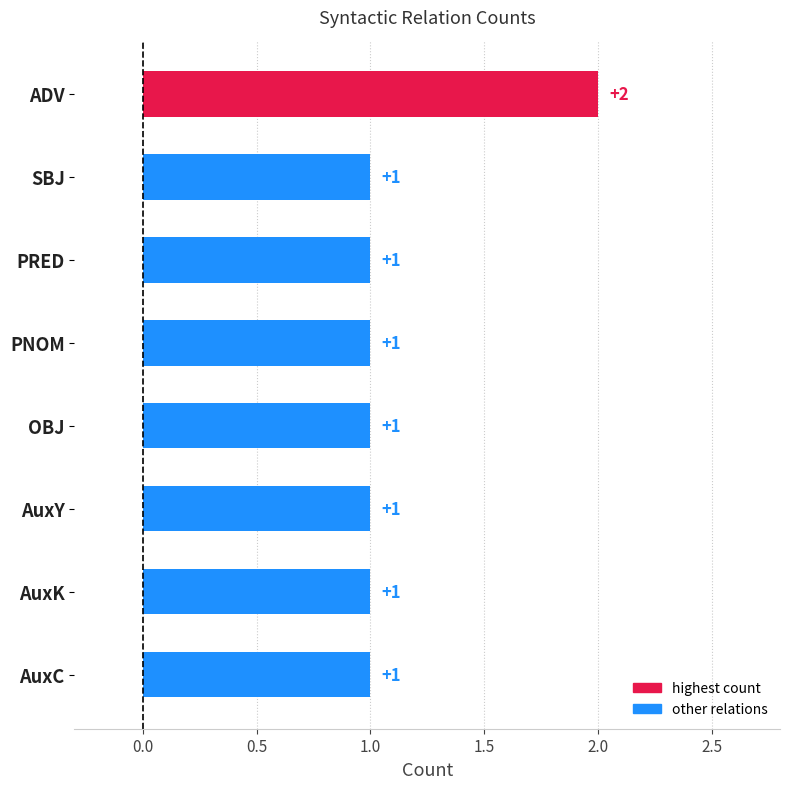

What is the smallest value displayed?

1